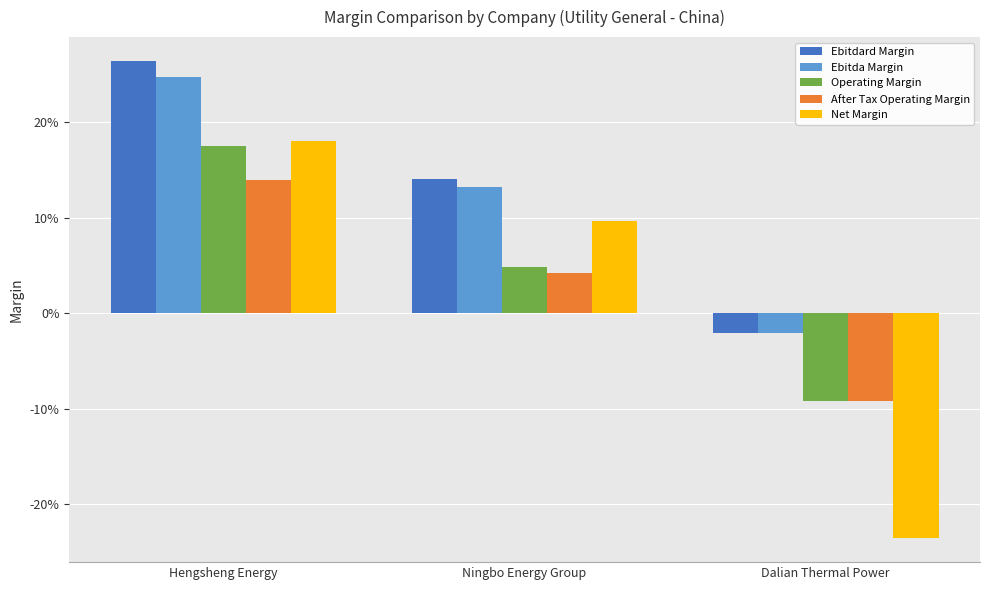

What are all the series names shown in the legend?

Ebitdard Margin, Ebitda Margin, Operating Margin, After Tax Operating Margin, Net Margin